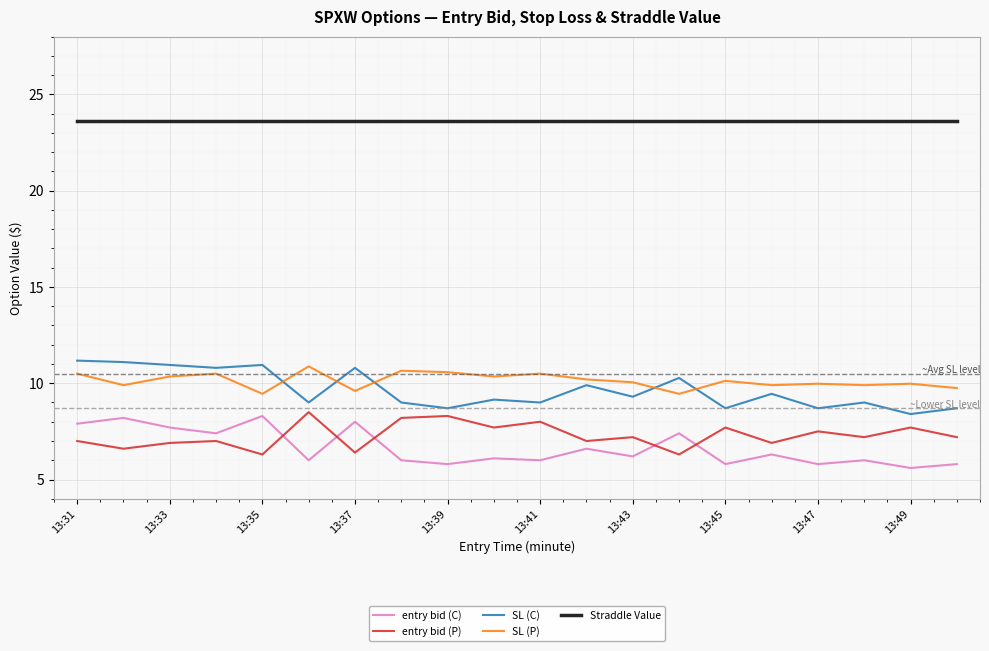

True or false: SL (P) and SL (C) intersect in this chart.

True